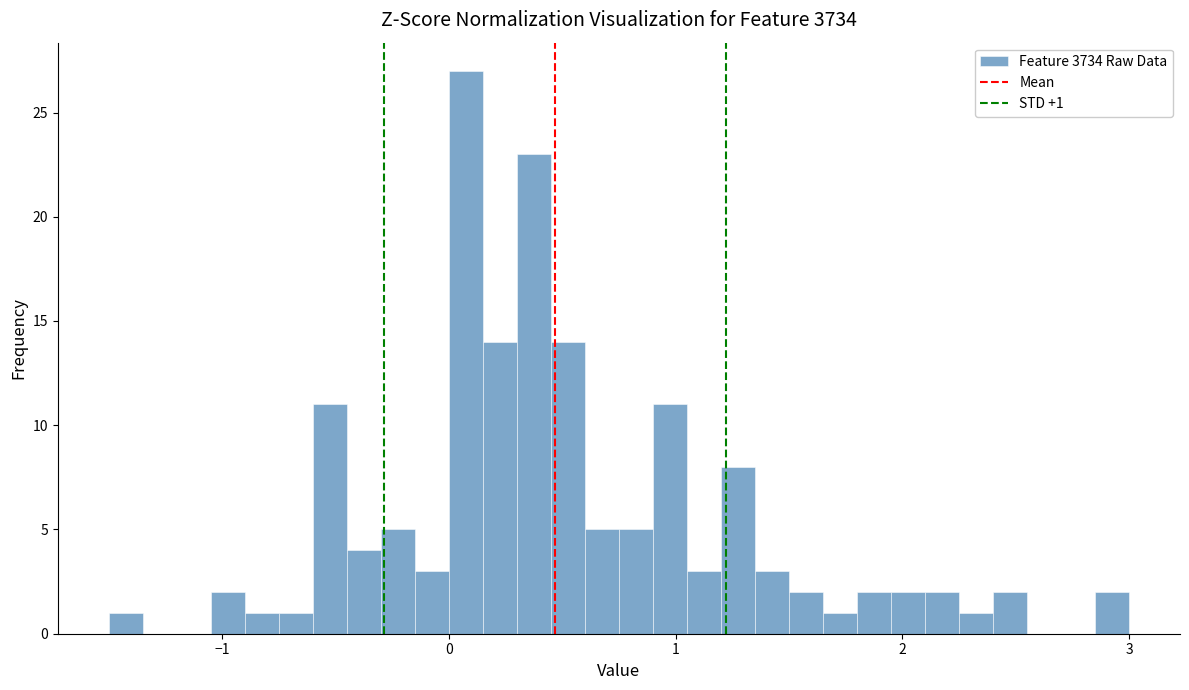

Around what value on the x-axis is the tallest bar? Give the approximate position of its centre, as read against the axis.

0.1